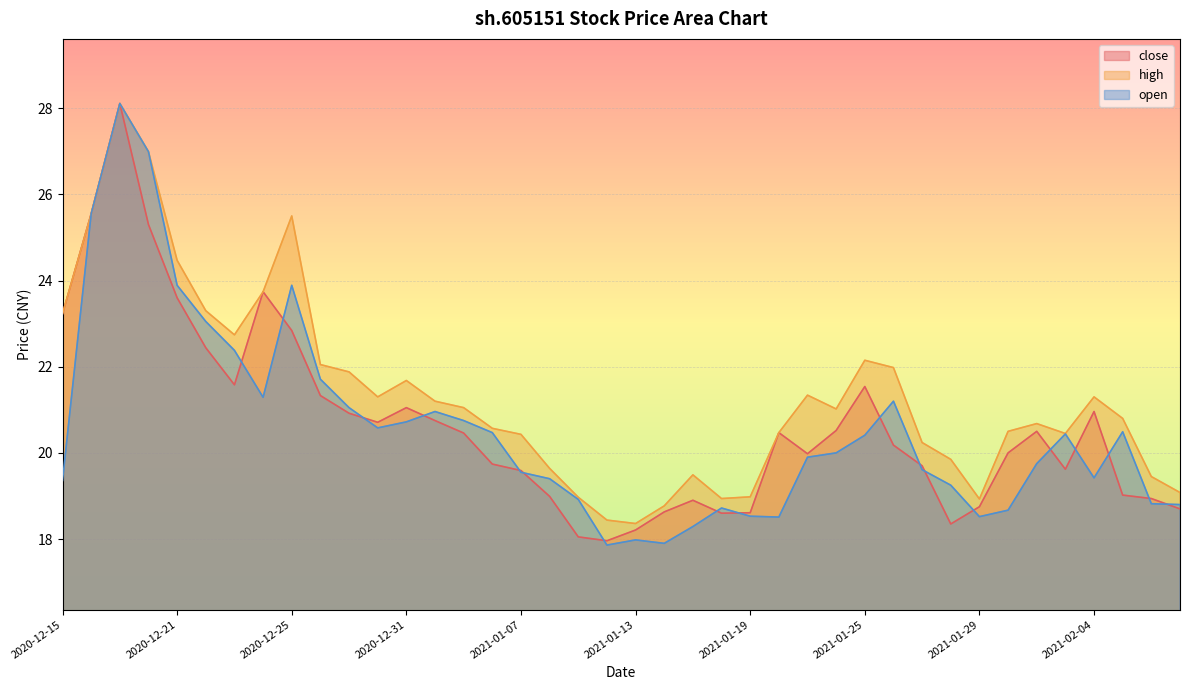

Reading left to right, transcribe all the data shown in this chart.

close: 23.2	25.6	28.1	25.3	23.6	22.4	21.6	23.7	22.8	21.3	20.9	20.7	21.1	20.8	20.5	19.7	19.6	19.0	18.1	18.0	18.2	18.6	18.9	18.6	18.6	20.5	20.0	20.5	21.5	20.2	19.7	18.4	18.8	20.0	20.5	19.6	21.0	19.0	18.9	18.7
high: 23.2	25.6	28.1	27.0	24.5	23.3	22.7	23.7	25.5	22.1	21.9	21.3	21.7	21.2	21.1	20.6	20.4	19.6	19.0	18.4	18.4	18.8	19.5	18.9	19.0	20.5	21.3	21.0	22.1	22.0	20.2	19.9	18.9	20.5	20.7	20.4	21.3	20.8	19.4	19.1
open: 19.4	25.6	28.1	27.0	23.9	23.1	22.4	21.3	23.9	21.7	21.1	20.6	20.7	21.0	20.8	20.5	19.6	19.4	18.9	17.9	18.0	17.9	18.3	18.7	18.5	18.5	19.9	20.0	20.4	21.2	19.6	19.2	18.5	18.7	19.8	20.4	19.4	20.5	18.8	18.8